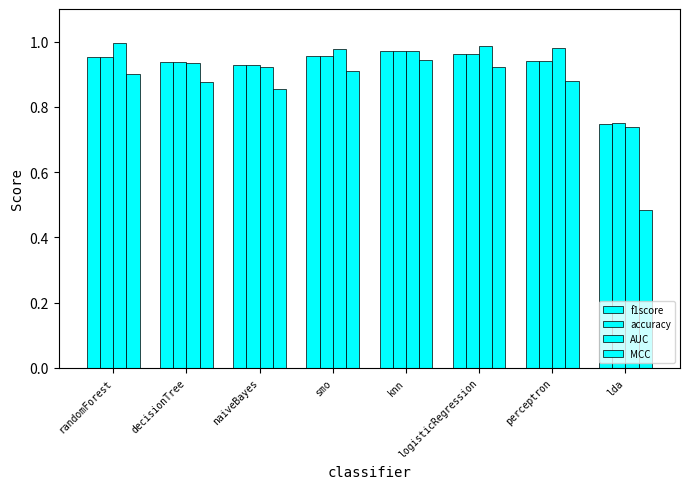

Reading right to left, list all the values displayed in this chart.

f1score: lda=0.7	perceptron=0.9	logisticRegression=1.0	knn=1.0	smo=1.0	naiveBayes=0.9	decisionTree=0.9	randomForest=1.0
accuracy: lda=0.8	perceptron=0.9	logisticRegression=1.0	knn=1.0	smo=1.0	naiveBayes=0.9	decisionTree=0.9	randomForest=1.0
AUC: lda=0.7	perceptron=1.0	logisticRegression=1.0	knn=1.0	smo=1.0	naiveBayes=0.9	decisionTree=0.9	randomForest=1.0
MCC: lda=0.5	perceptron=0.9	logisticRegression=0.9	knn=0.9	smo=0.9	naiveBayes=0.9	decisionTree=0.9	randomForest=0.9